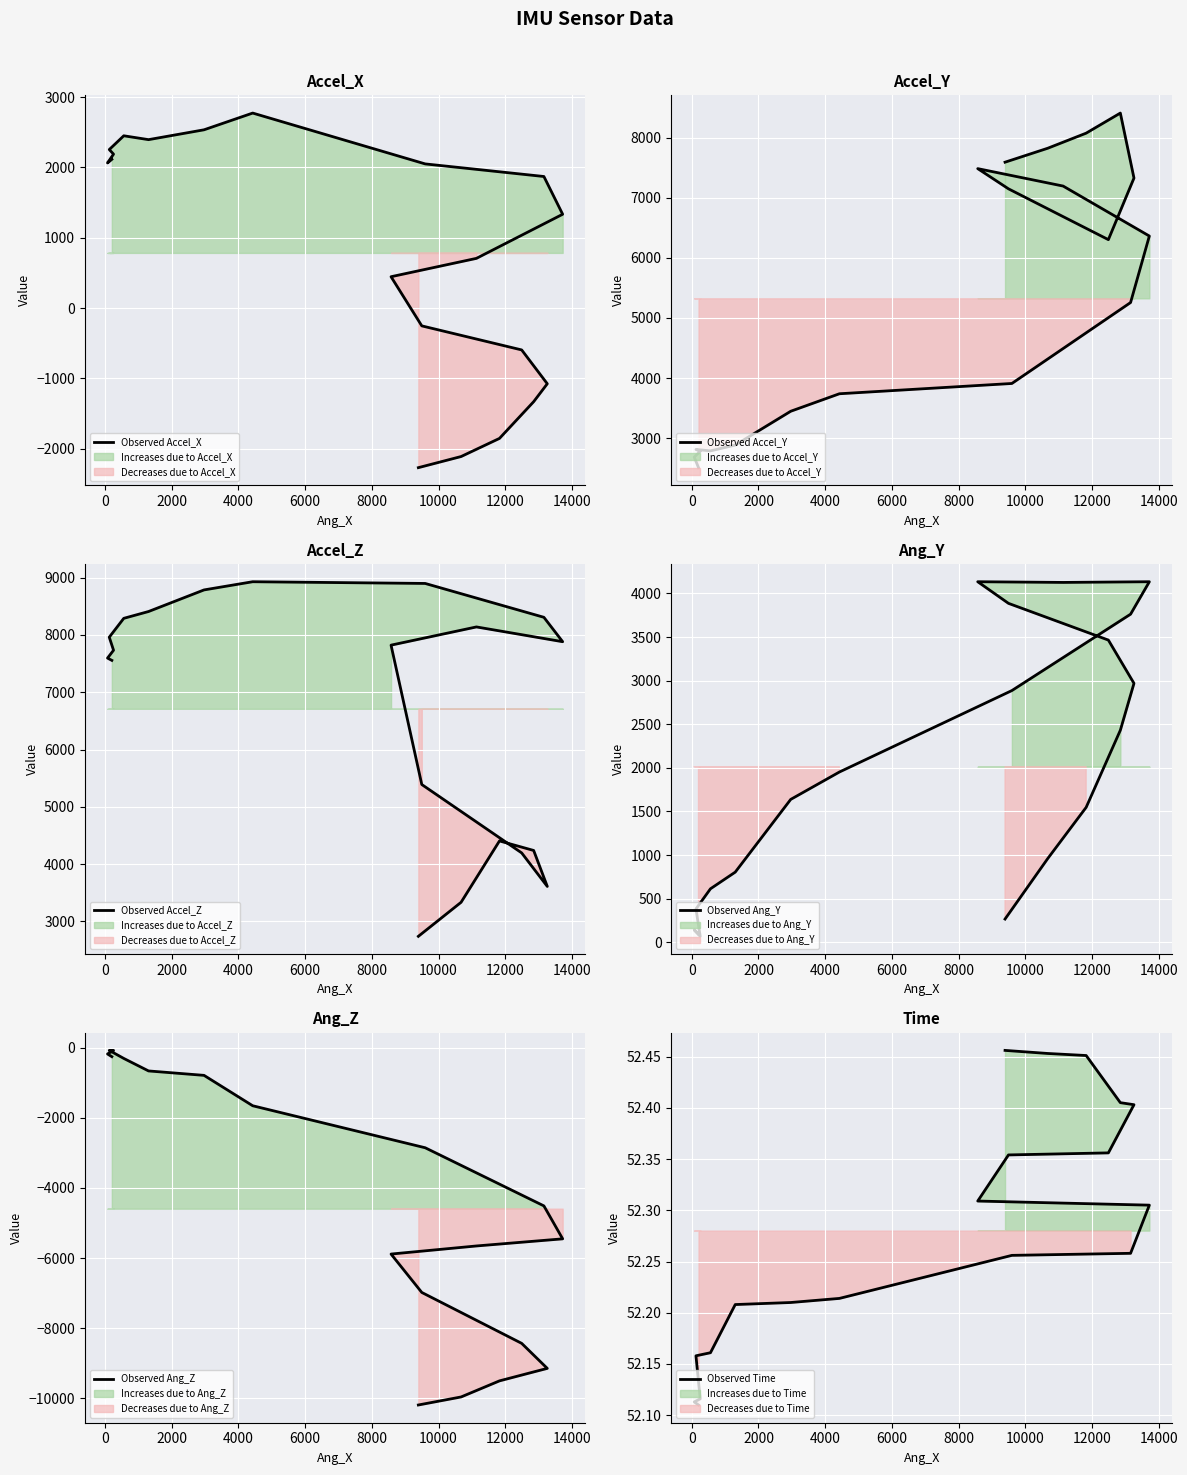

What is the highest value of the Observed Time series?

52.5